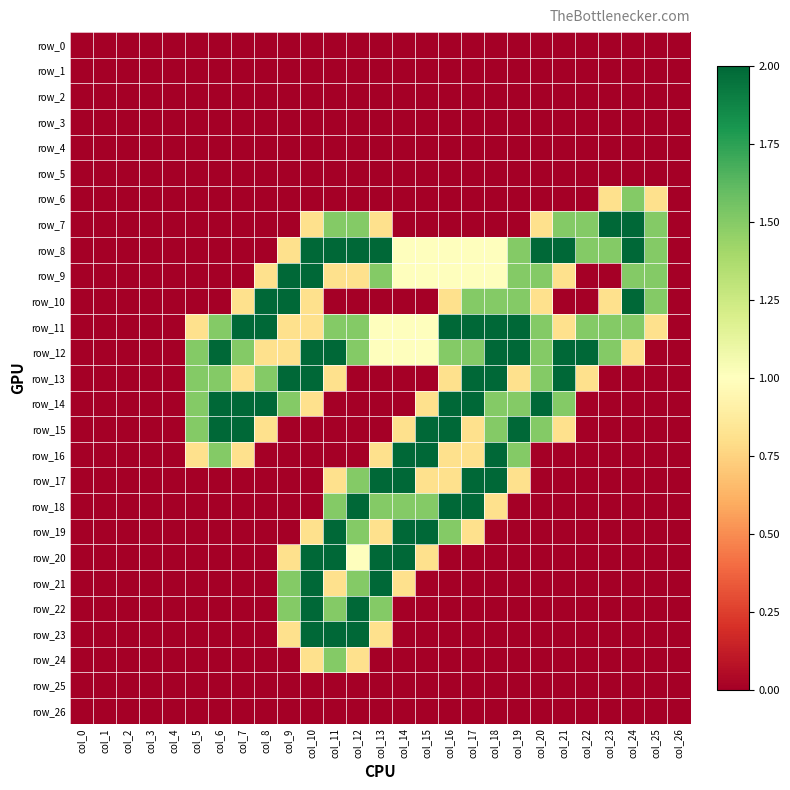

How many positive values does the row_14 series have?

13